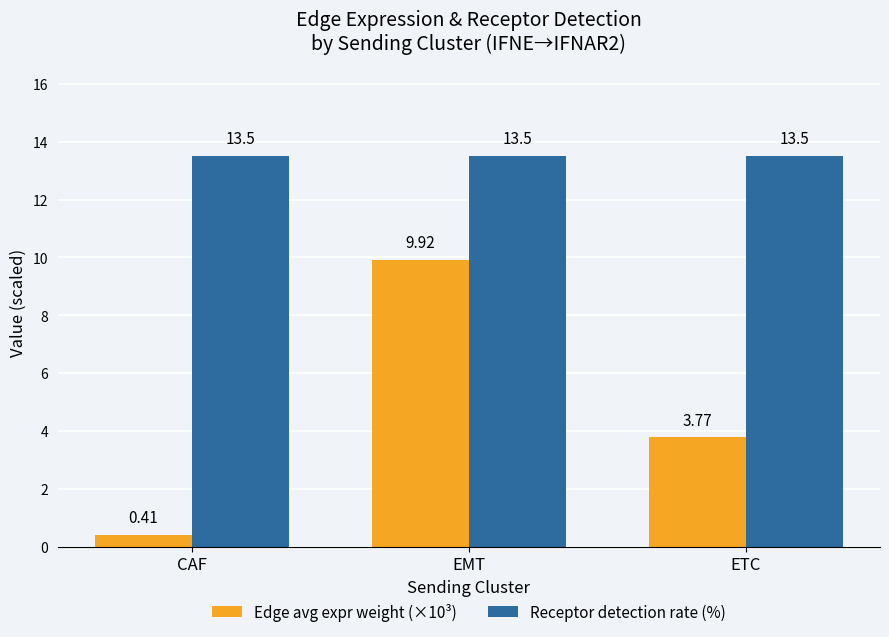

Rank the series by their maximum value, from lowest to highest.

Edge avg expr weight (×10³), Receptor detection rate (%)